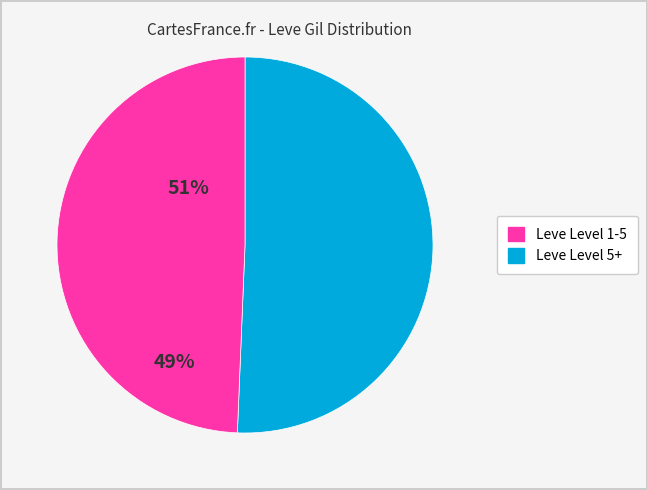

Which category has the biggest portion of the pie?

Leve Level 1-5